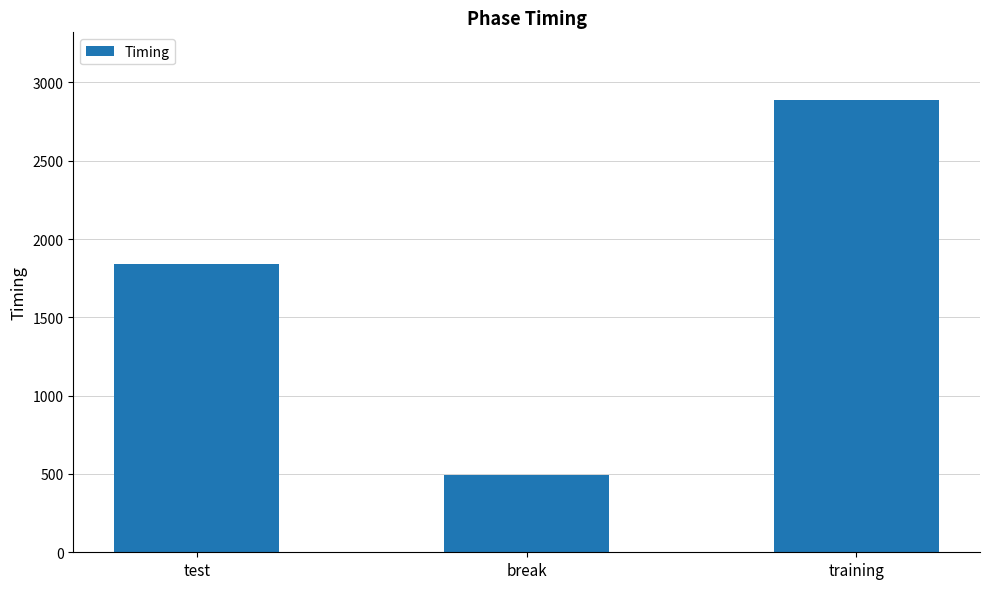

What is the greatest value displayed?

2887.1